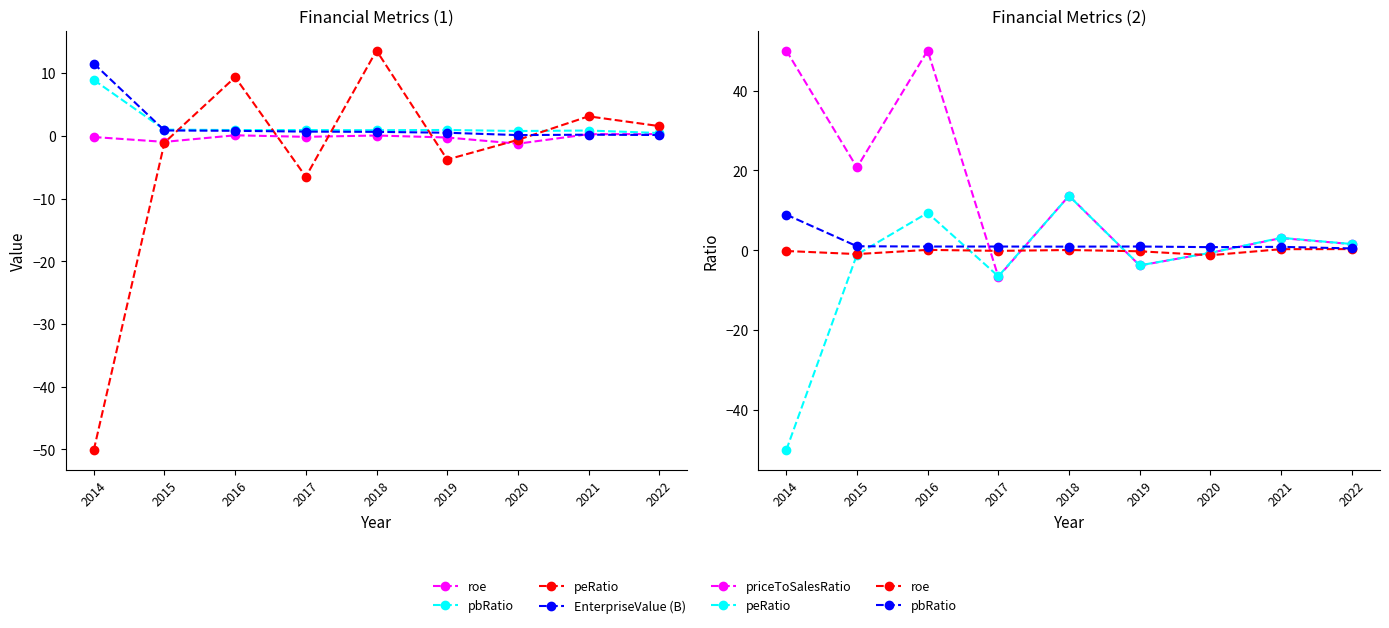

In EnterpriseValue (B), how many points are higher than both neighbors (excluding endpoints)?

1